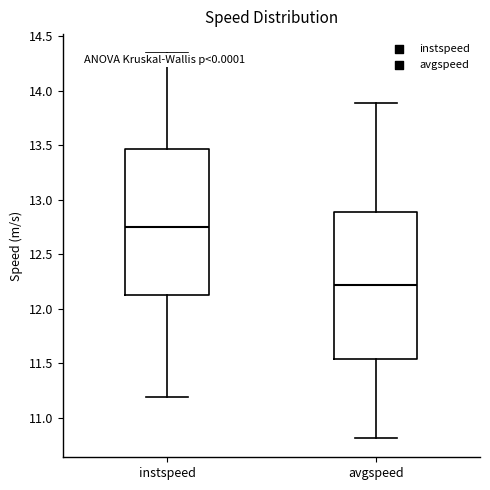

Which box has the lowest median line?

avgspeed